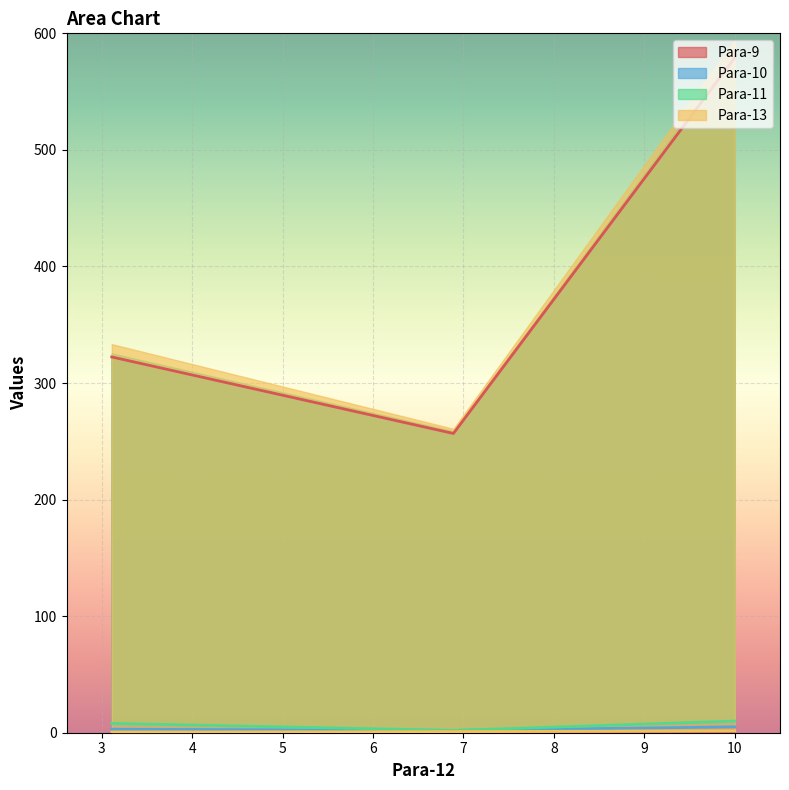

What is the average value of the Para-13 series?

1.0